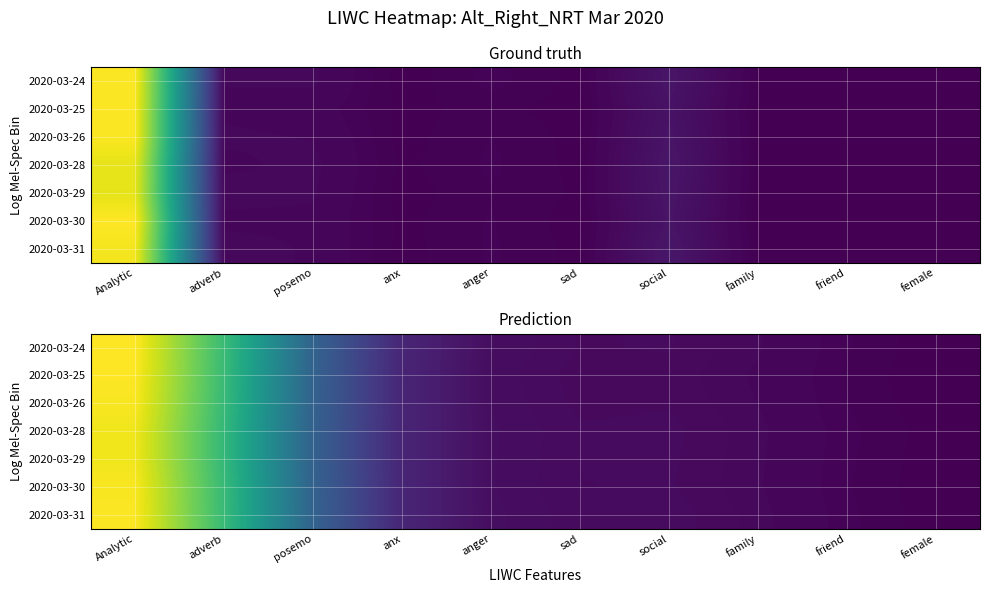

Is it true that 2020-03-30 equals 5.0 at anx?

True